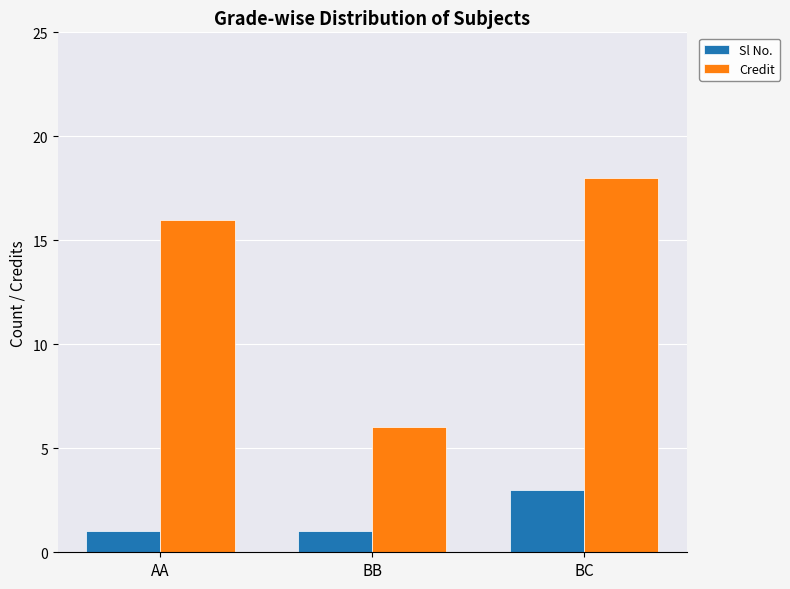

True or false: Credit has a value of 16 at AA.

True